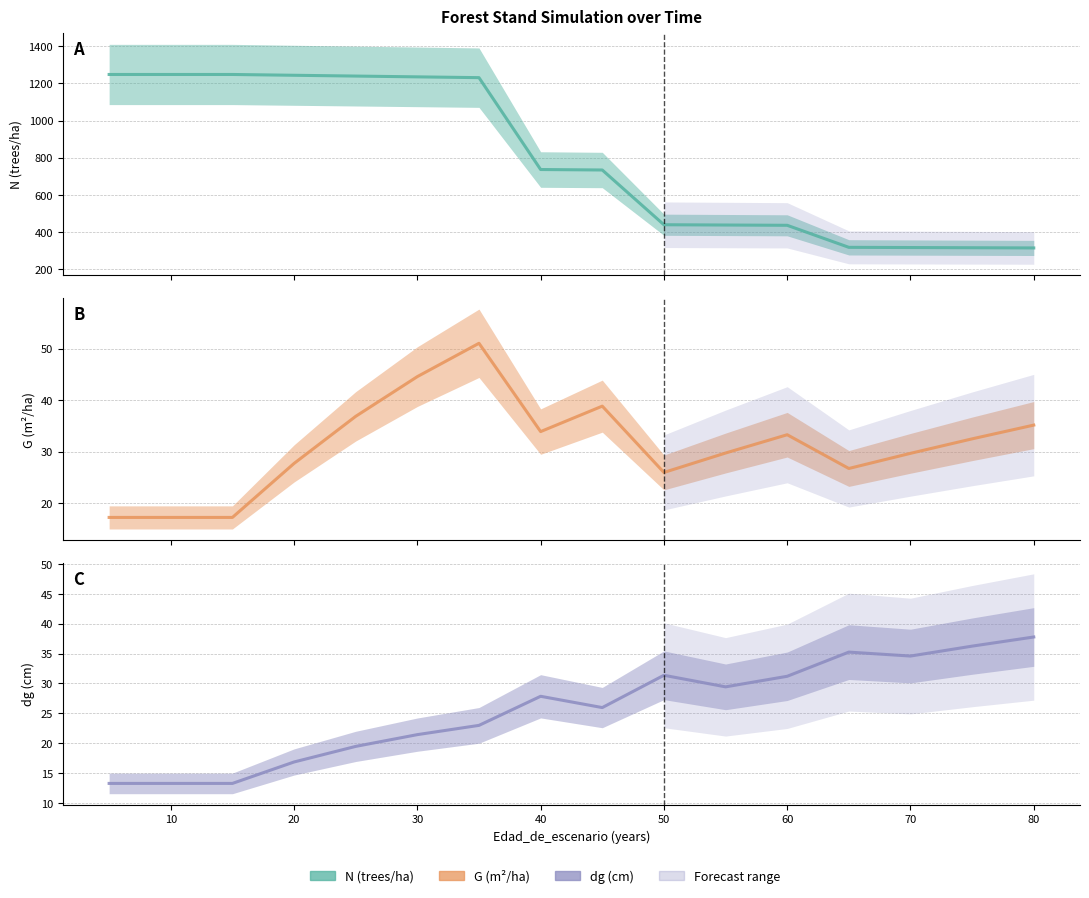

Between 20 and 80, which is larger?

20